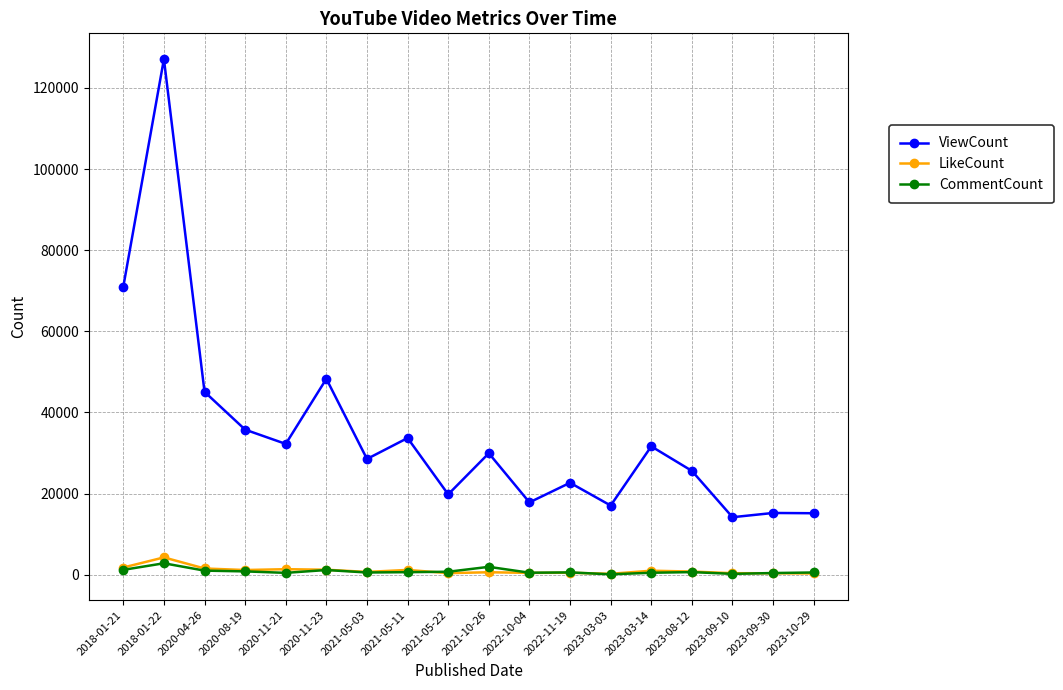

The LikeCount series shows 4282 at 2018-01-22. True or false?

True